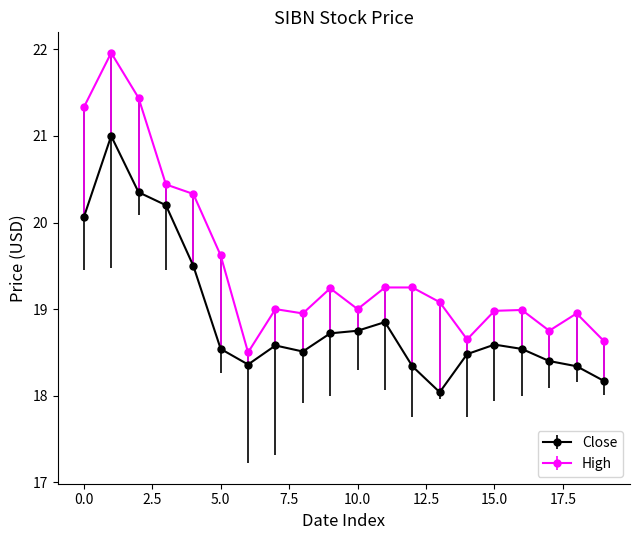

True or false: Close and High cross at least once.

False